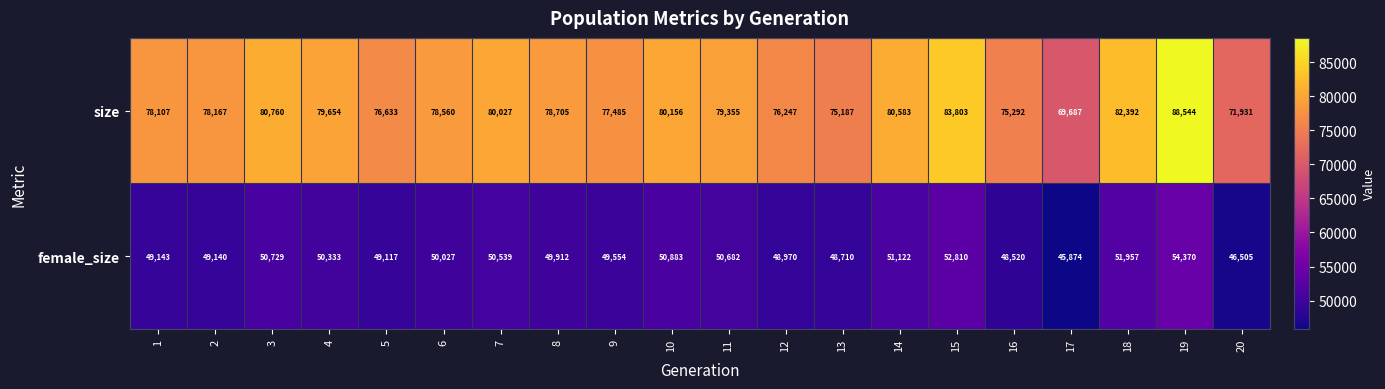

List the labels in order of size value, largest first.

19, 15, 18, 3, 14, 10, 7, 4, 11, 8, 6, 2, 1, 9, 5, 12, 16, 13, 20, 17